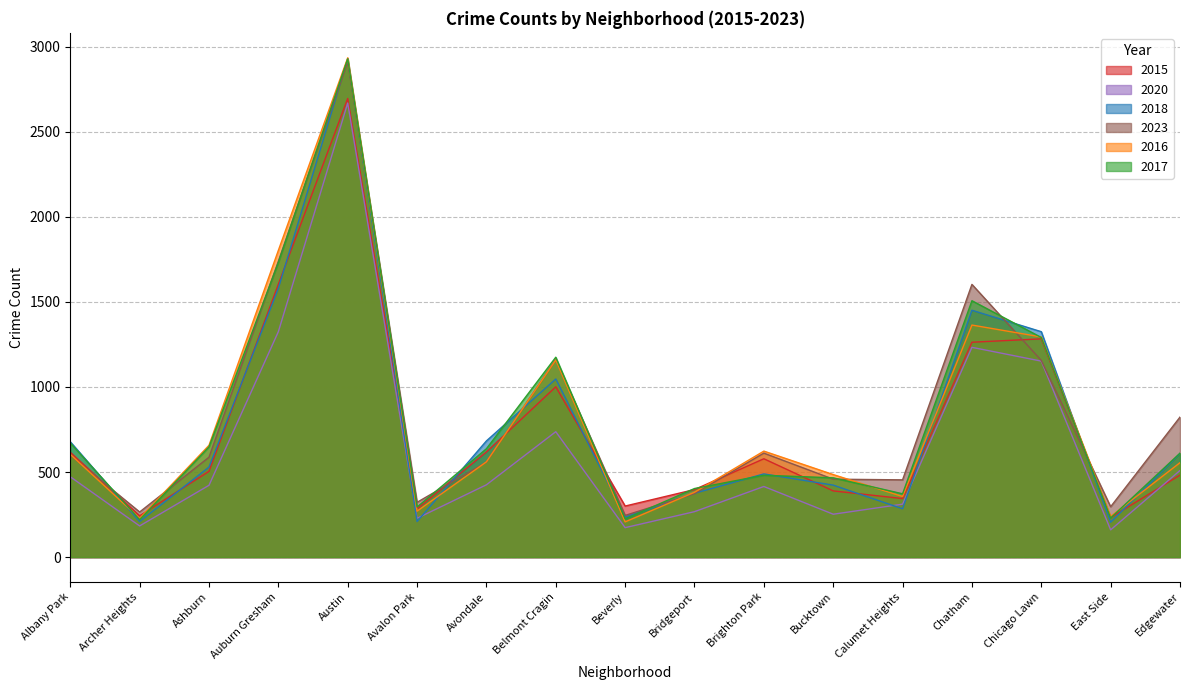

The 2016 series shows 560 at Avondale. True or false?

True